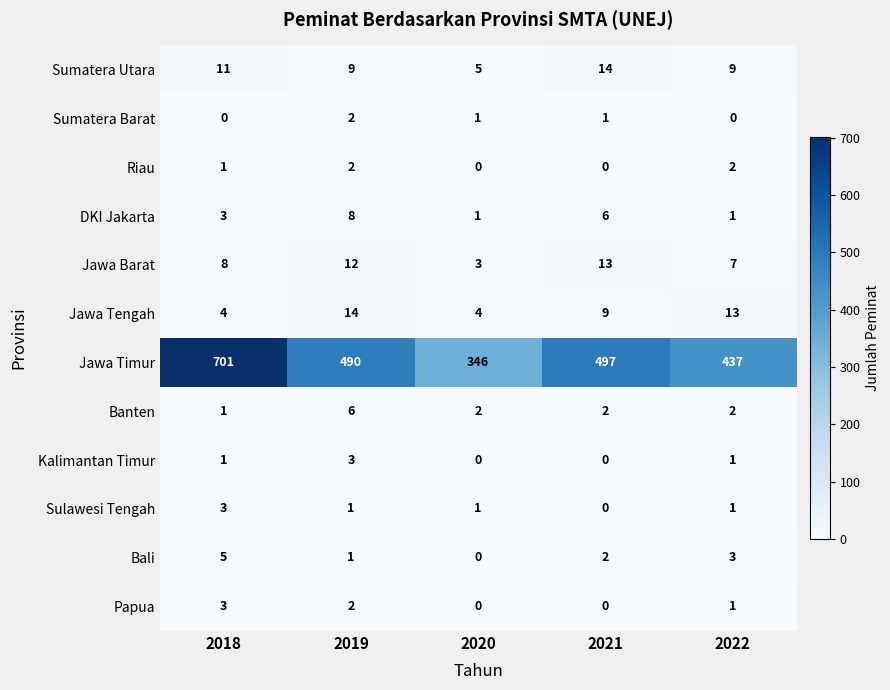

How many distinct data groups are displayed?

12